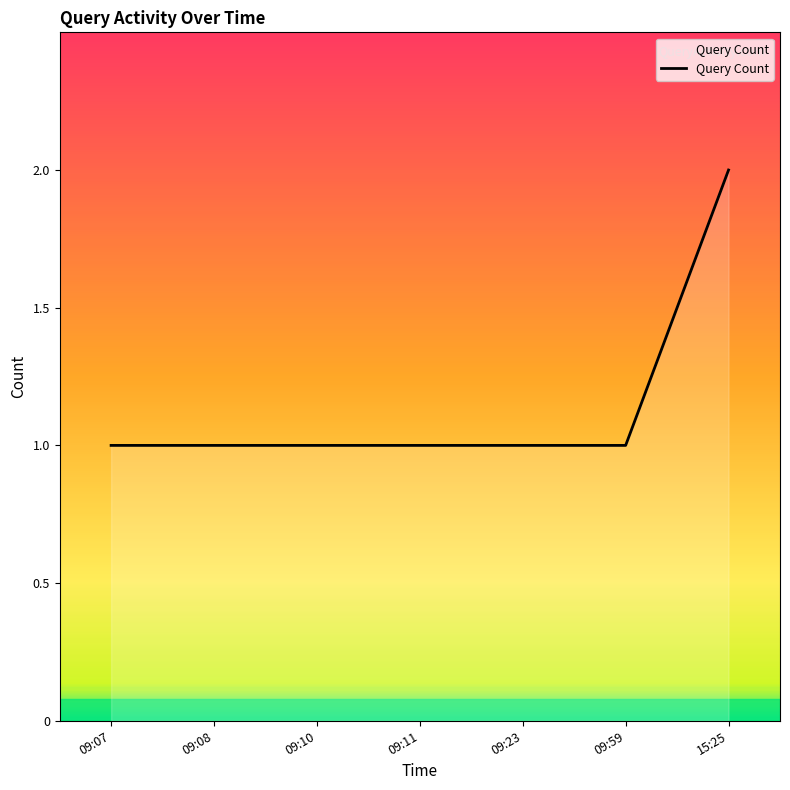

Which label corresponds to the largest value in the chart?

15:25